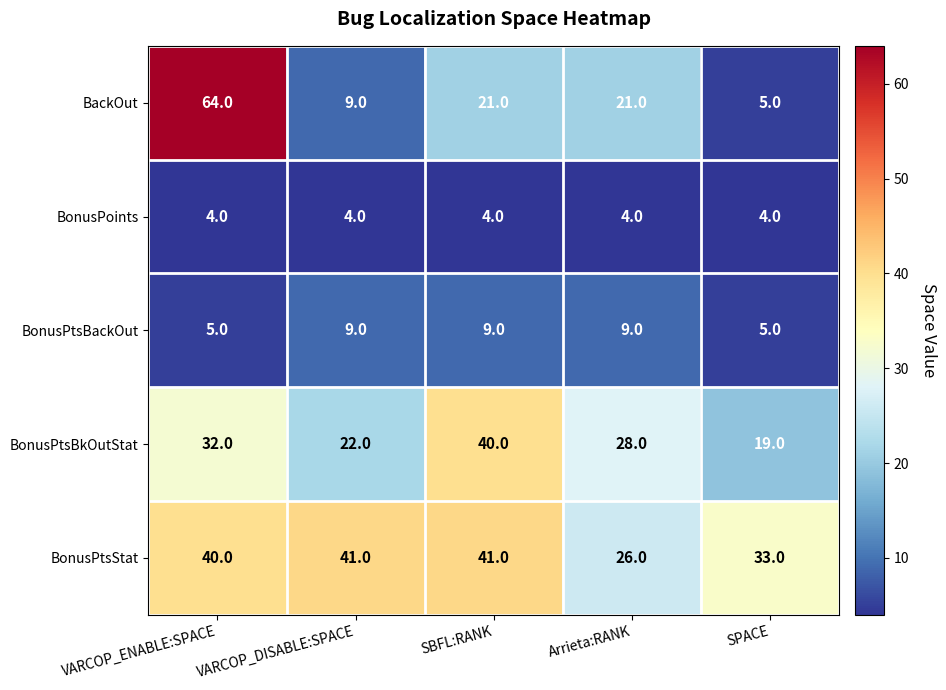

Which series has the largest range (max minus min)?

BackOut